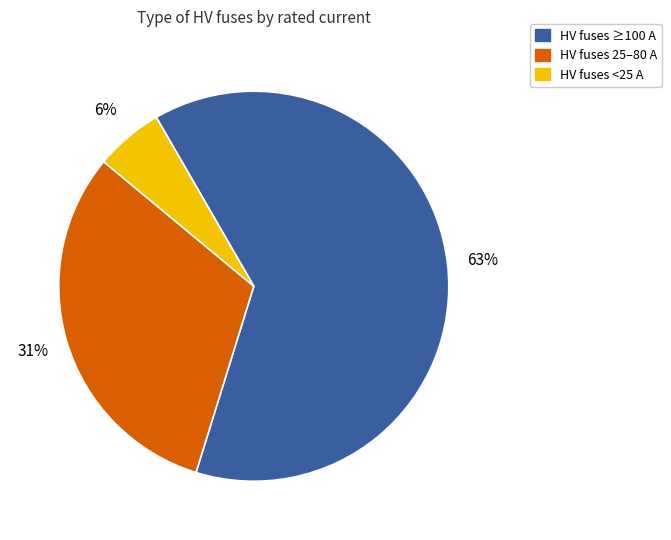

To the nearest percent, what is the difference between the largest and smallest slice percentages?

57%